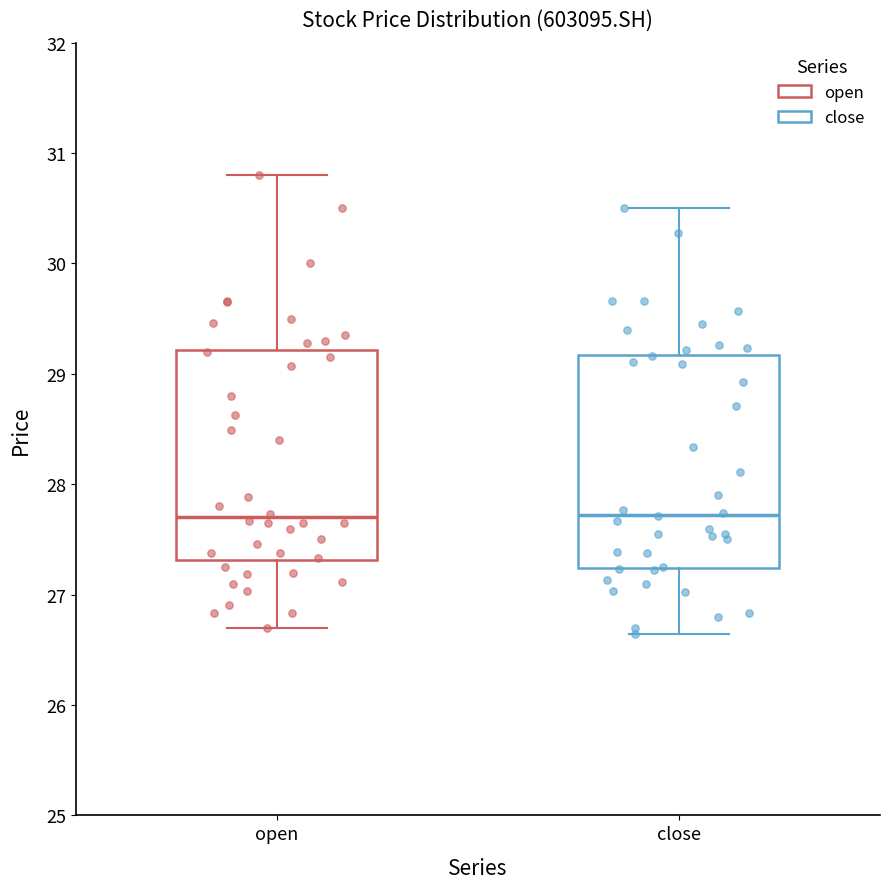

Reading left to right, transcribe this box plot: for each box, give where its median line is, the range the box spans, and where its two whiskers end, as read against the y-axis. The values are not printed on the chart, so give them approximately, as read against the axis.

open: median 27.7, box 27.3 to 29.2, whiskers 26.7 to 30.8
close: median 27.7, box 27.2 to 29.2, whiskers 26.6 to 30.5